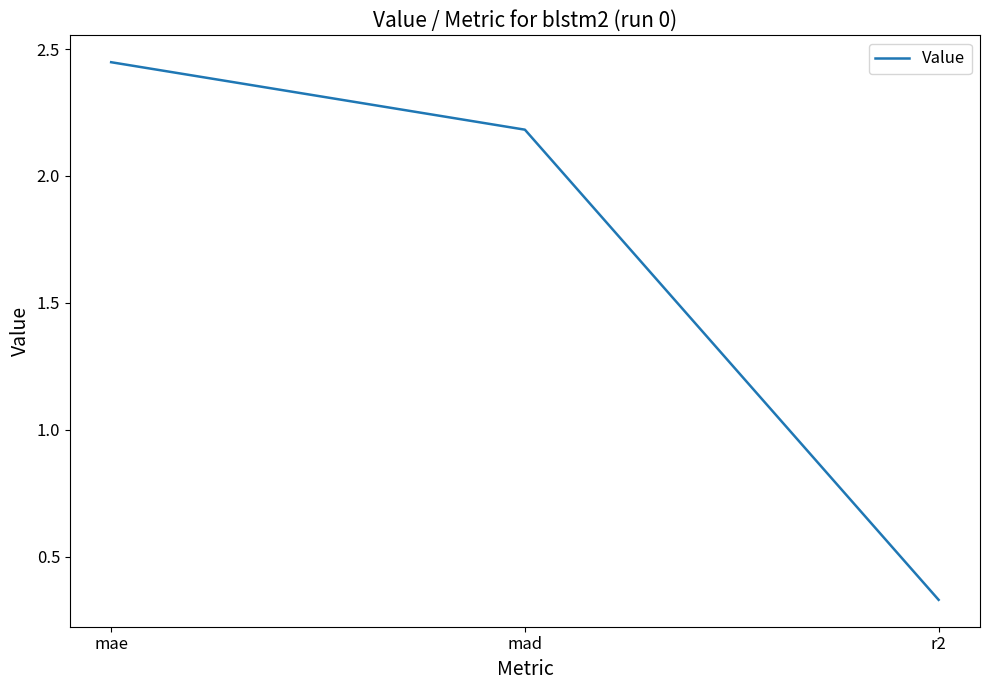

The chart shows a value of 2.2 at mad. True or false?

True